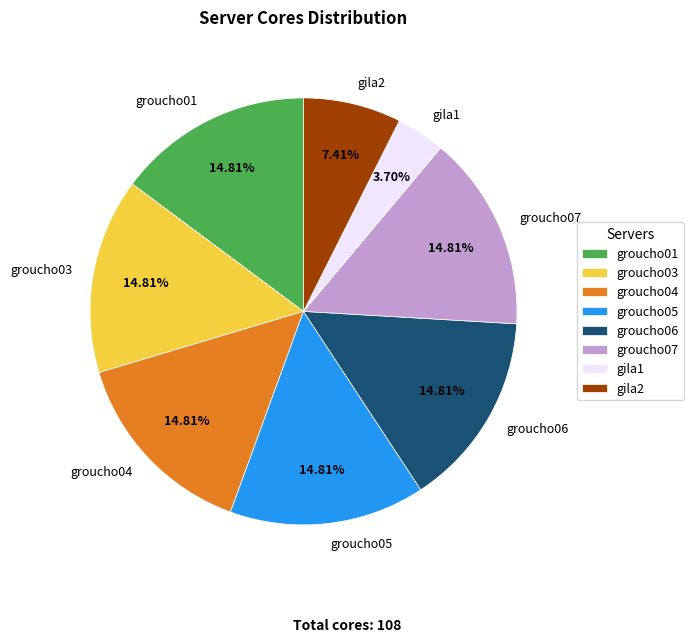

Combined, do groucho07 and gila2 account for over 50%?

No